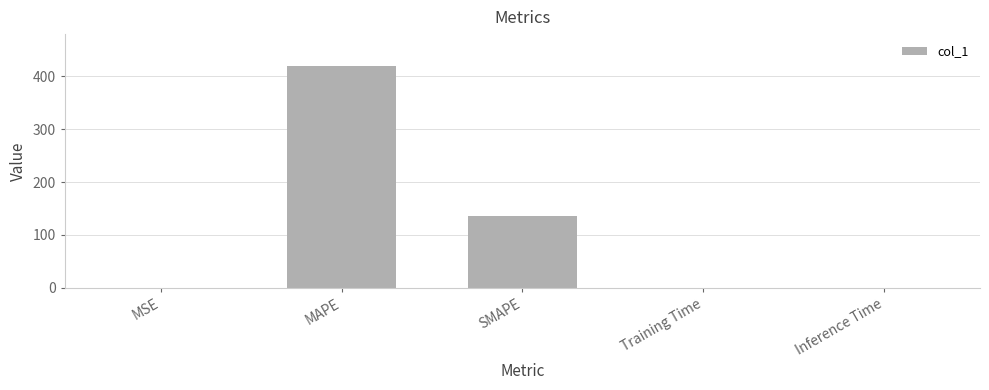

Between SMAPE and MAPE, which is larger?

MAPE